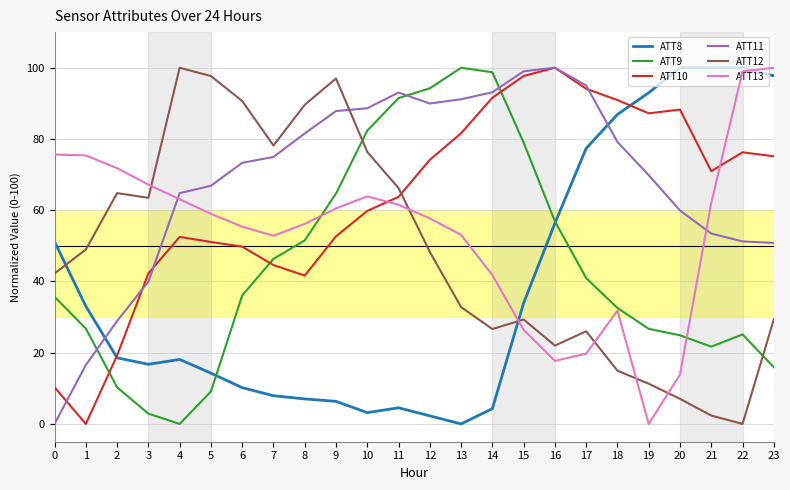

Which category has the highest value in the ATT12 series?

4